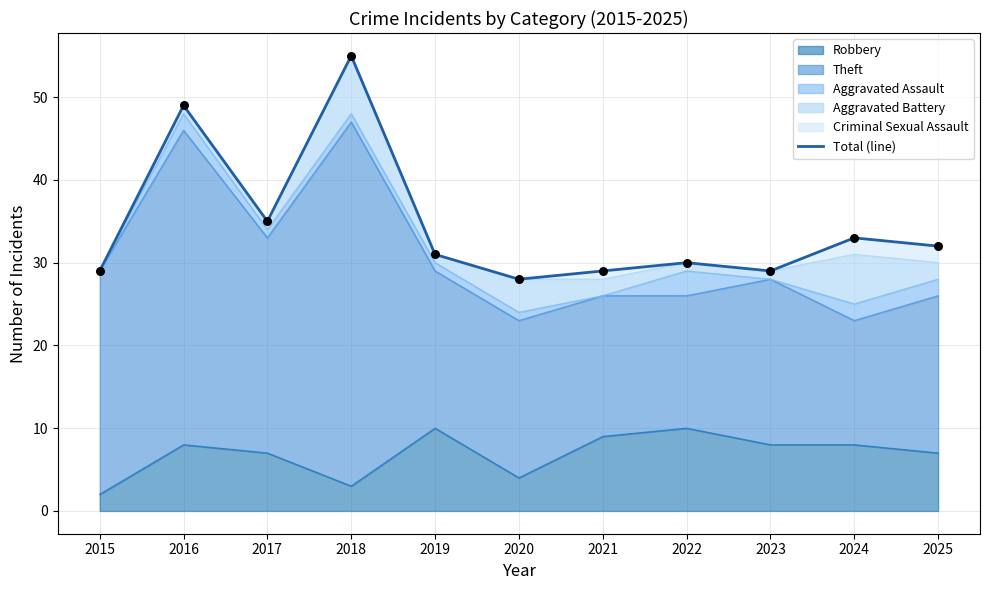

What is the ratio of the value at 2025 to the value at 2017?

0.9